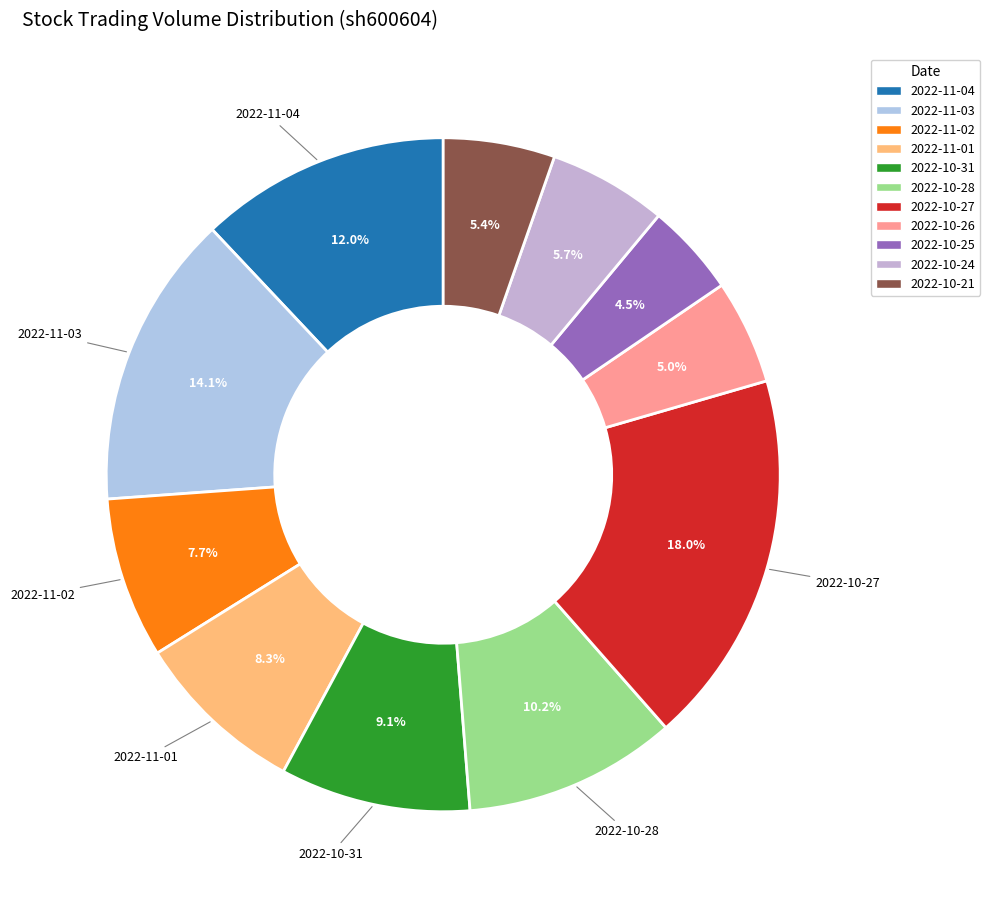

The 2022-10-31 slice represents 9% of the pie. True or false?

True